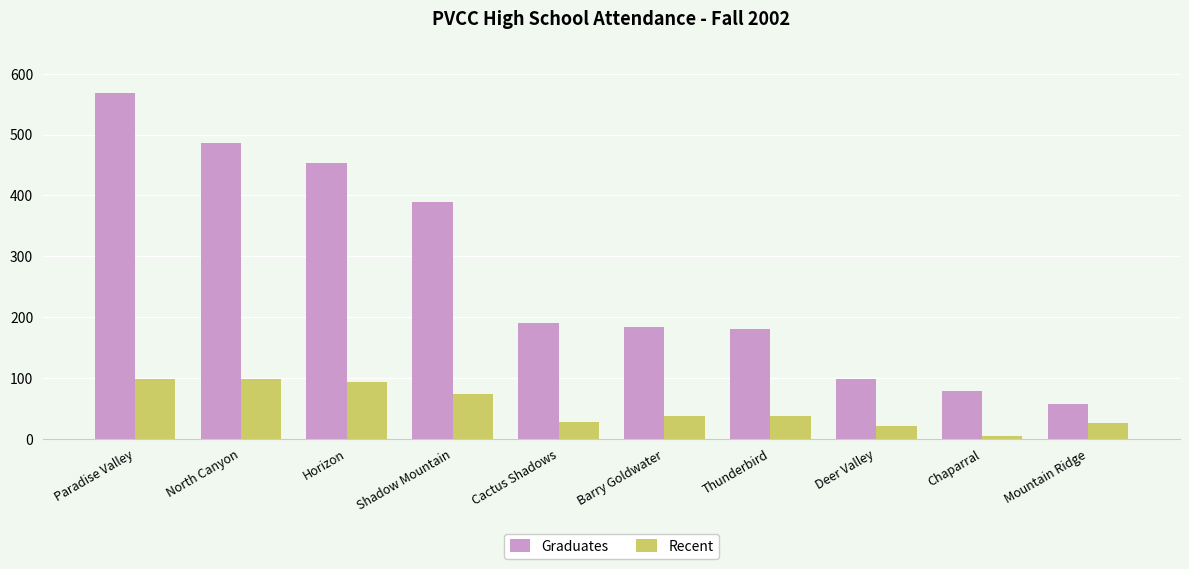

What is the maximum value for Recent?

99